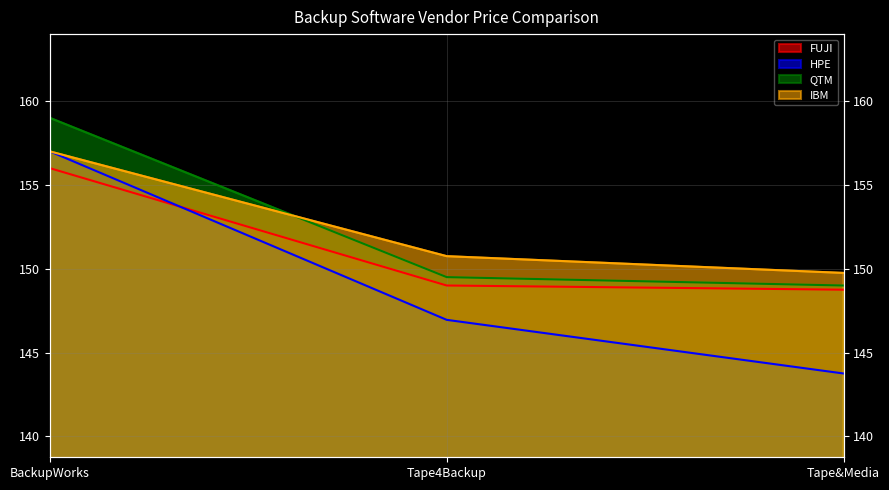

What is the total value across all series at BackupWorks?

629.0